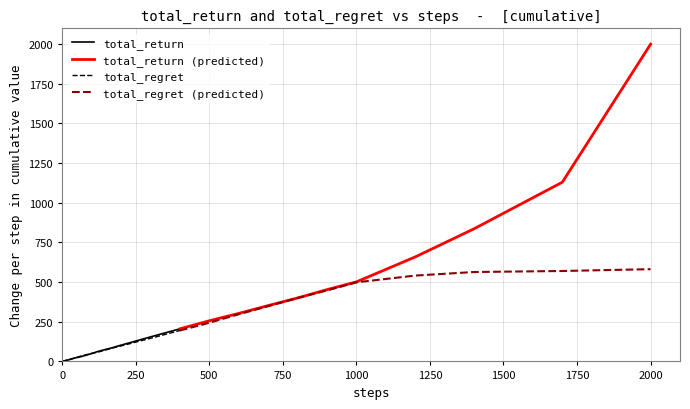

What is the maximum value for total_regret?

194.7